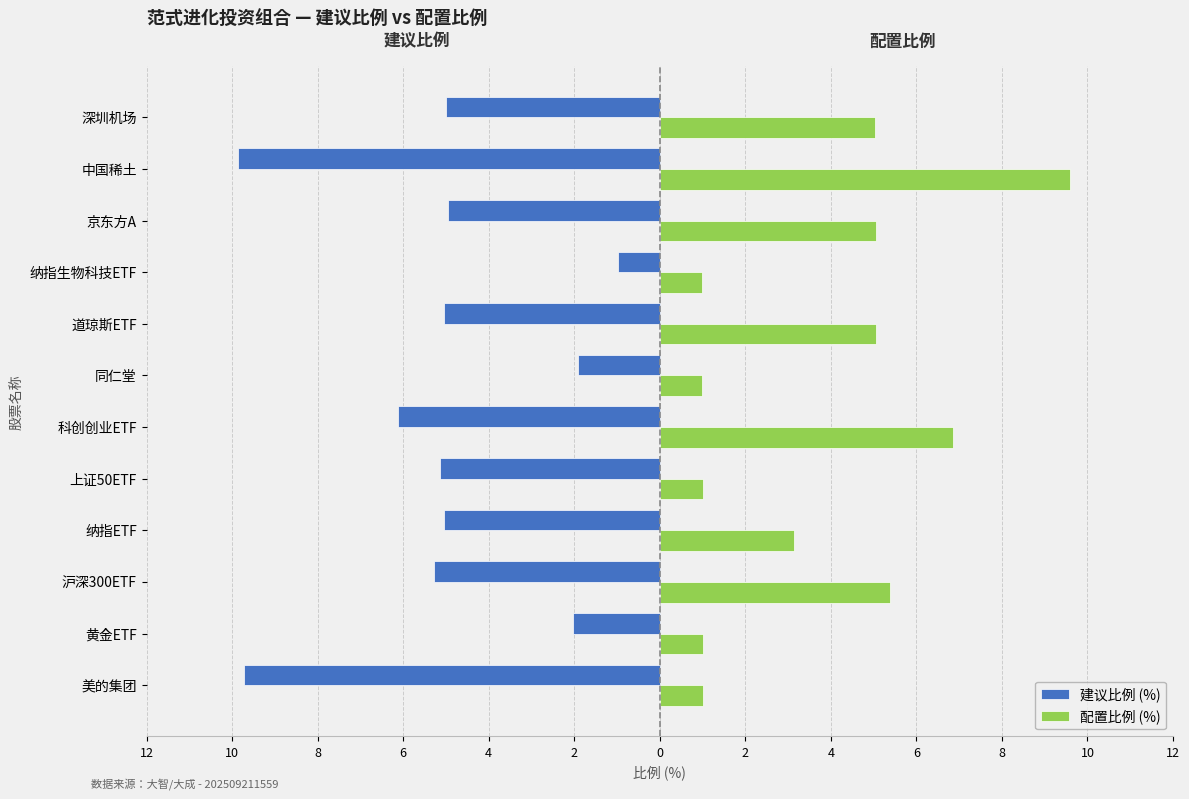

What are all the series names shown in the legend?

建议比例 (%), 配置比例 (%)